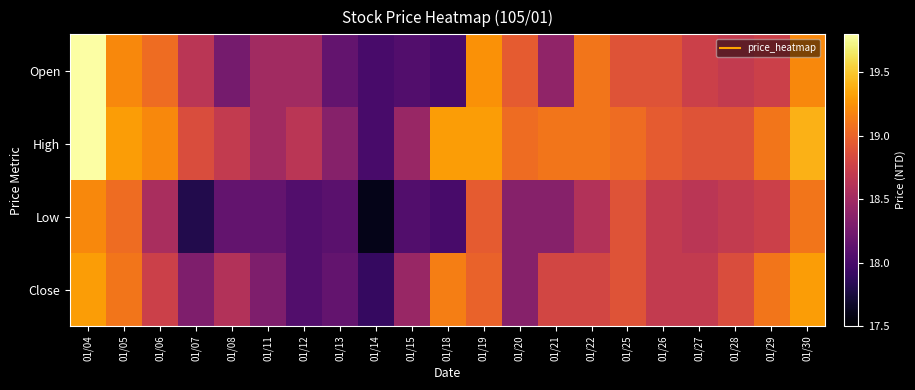

Which series has the largest total across all categories?

High